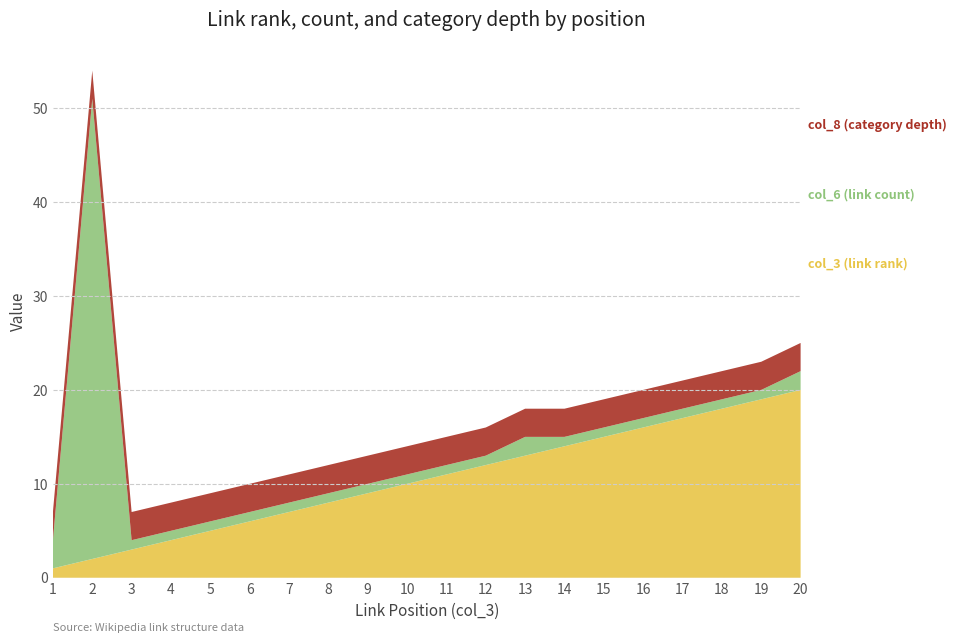

Reading left to right, list all the values displayed in this chart.

col_3 (link rank): 1=1	2=2	3=3	4=4	5=5	6=6	7=7	8=8	9=9	10=10	11=11	12=12	13=13	14=14	15=15	16=16	17=17	18=18	19=19	20=20
col_6 (link count): 1=3	2=49	3=1	4=1	5=1	6=1	7=1	8=1	9=1	10=1	11=1	12=1	13=2	14=1	15=1	16=1	17=1	18=1	19=1	20=2
col_8 (category depth): 1=3	2=3	3=3	4=3	5=3	6=3	7=3	8=3	9=3	10=3	11=3	12=3	13=3	14=3	15=3	16=3	17=3	18=3	19=3	20=3